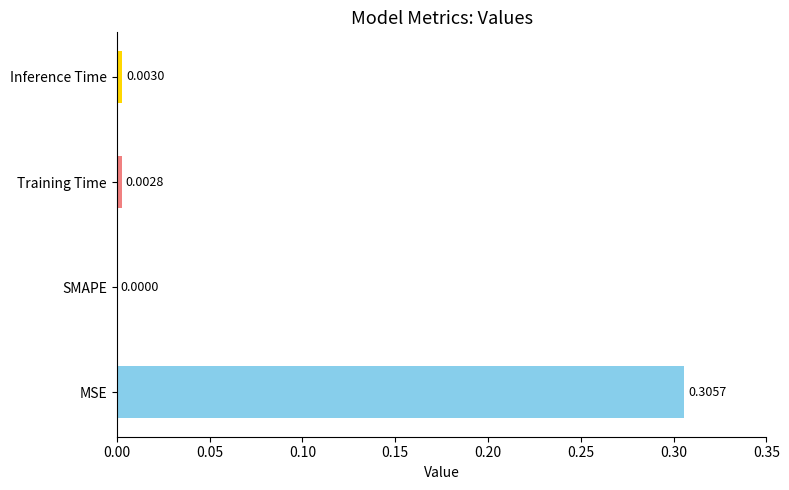

Count the number of values greater than 0.

3